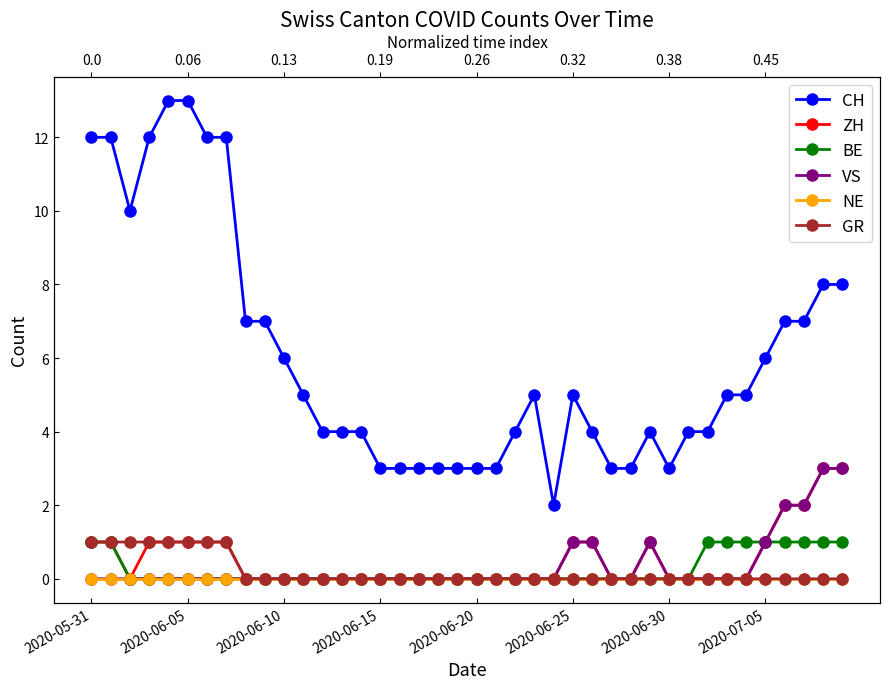

Which category has the highest value in the NE series?

2020-05-31